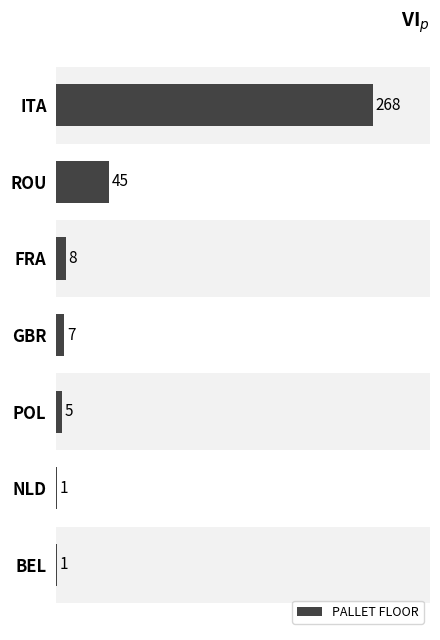

What is the average value?

48